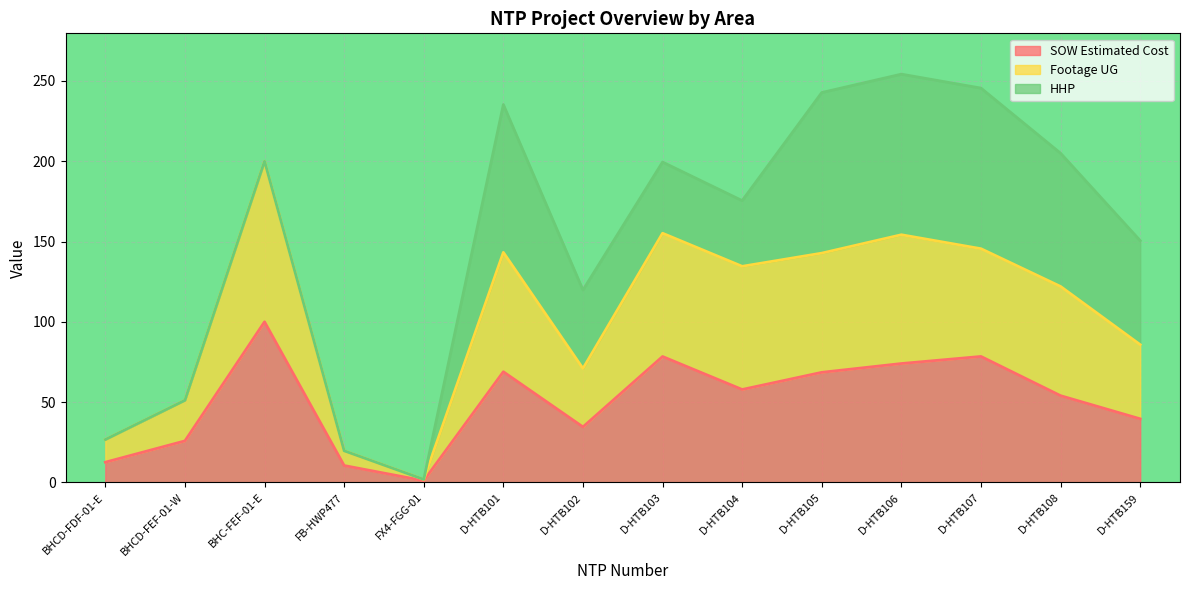

What is the value of the HHP (line) point at the 1st from the left?

26.7